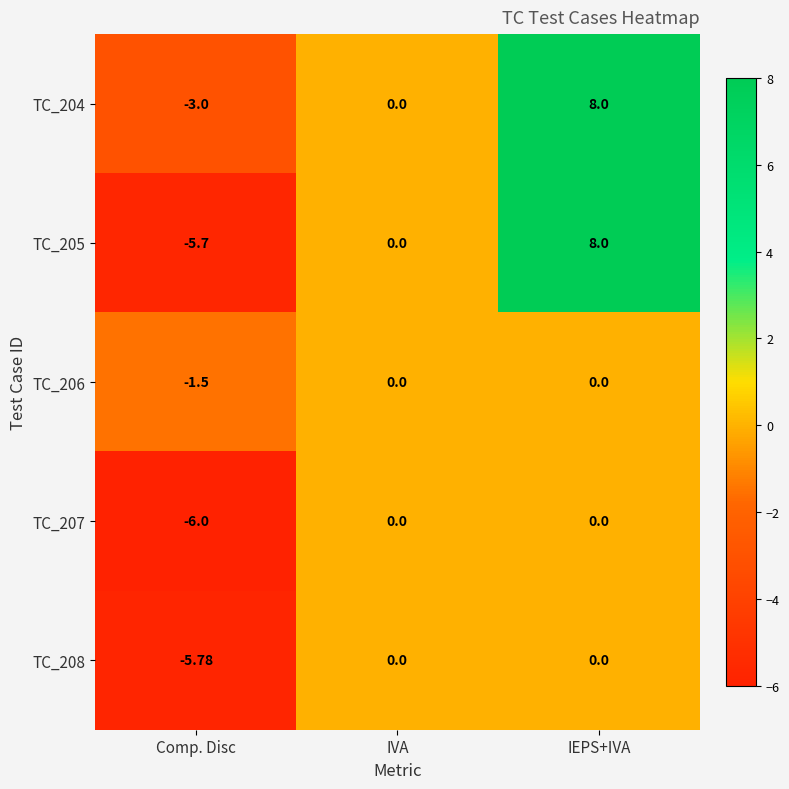

What is the total value across all series at Comp. Disc?

-22.0